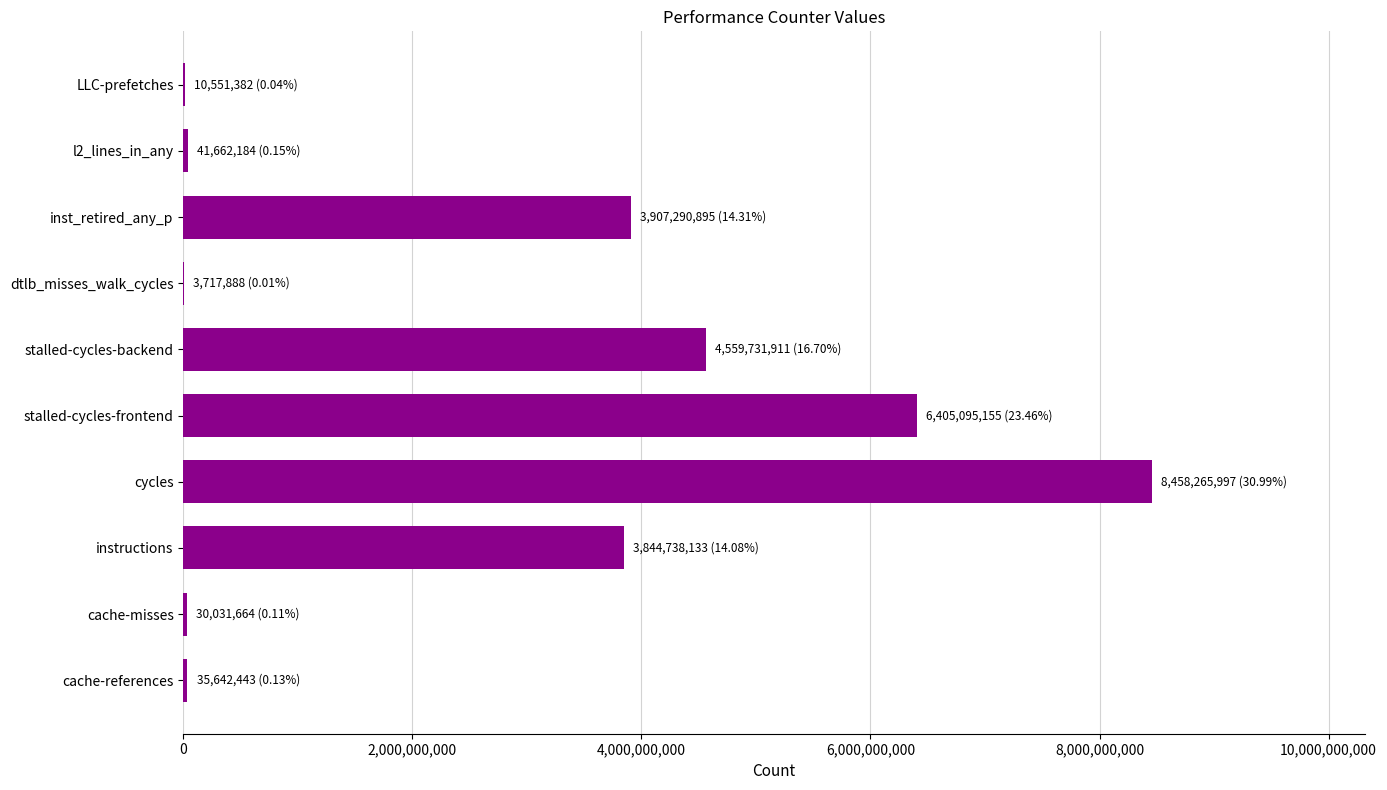

What is the approximate value at cycles?

8458265997